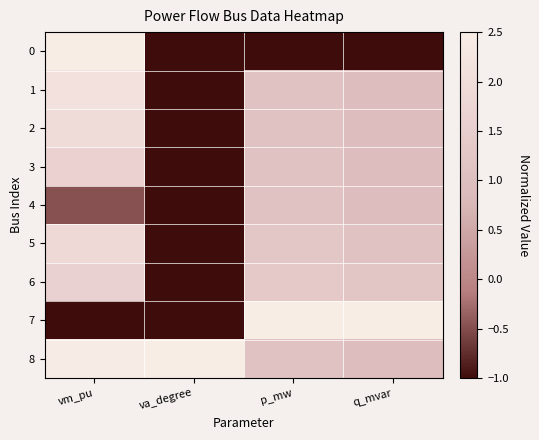

Which series changed the most between va_degree and p_mw?

7